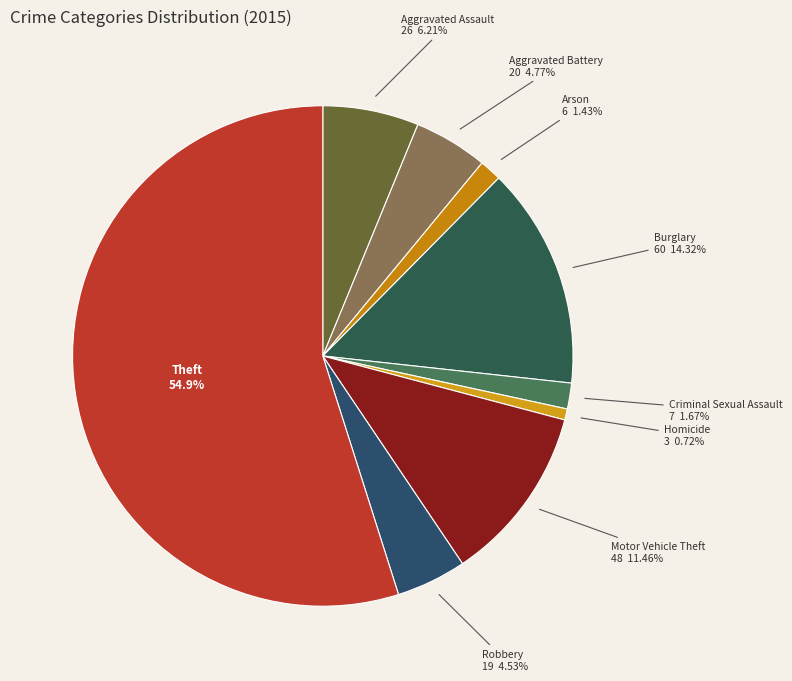

The Motor Vehicle Theft slice represents 3% of the pie. True or false?

False